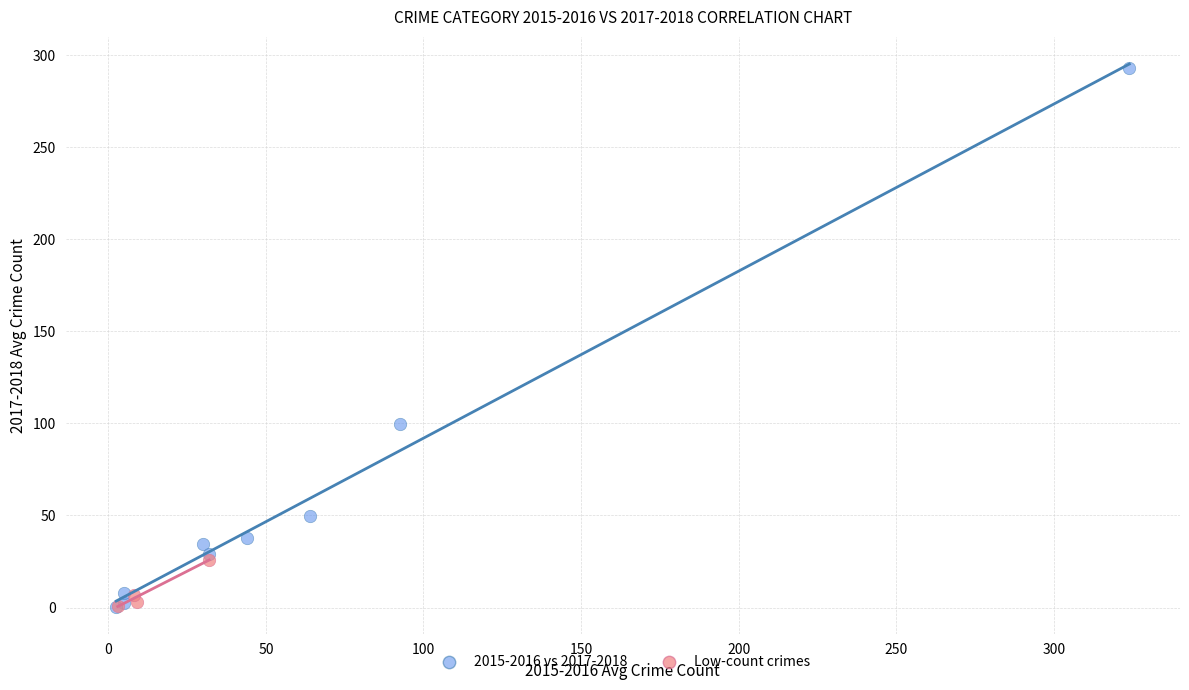

Which series contains the highest Y value?

2015-2016 vs 2017-2018